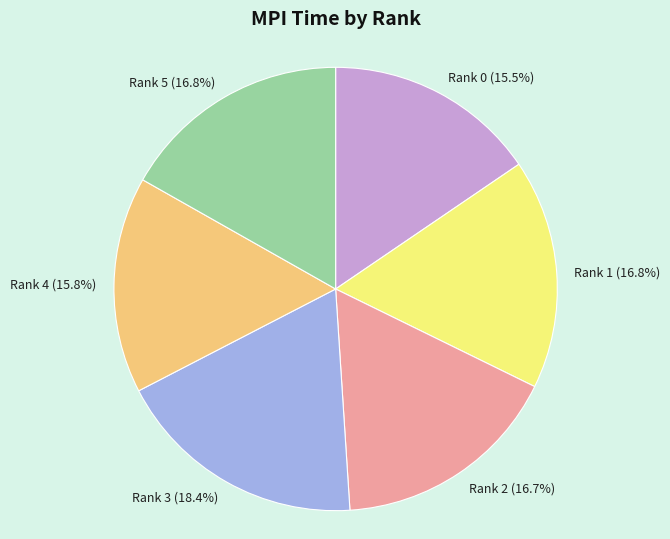

What is the total percentage of Rank 1 and Rank 4?

32.6%